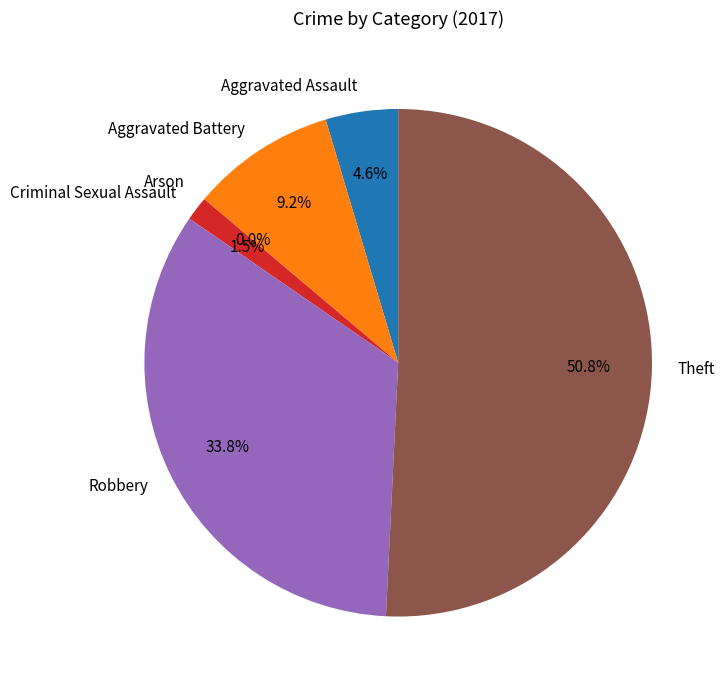

What percentage do Aggravated Battery and Criminal Sexual Assault together represent?

10.8%